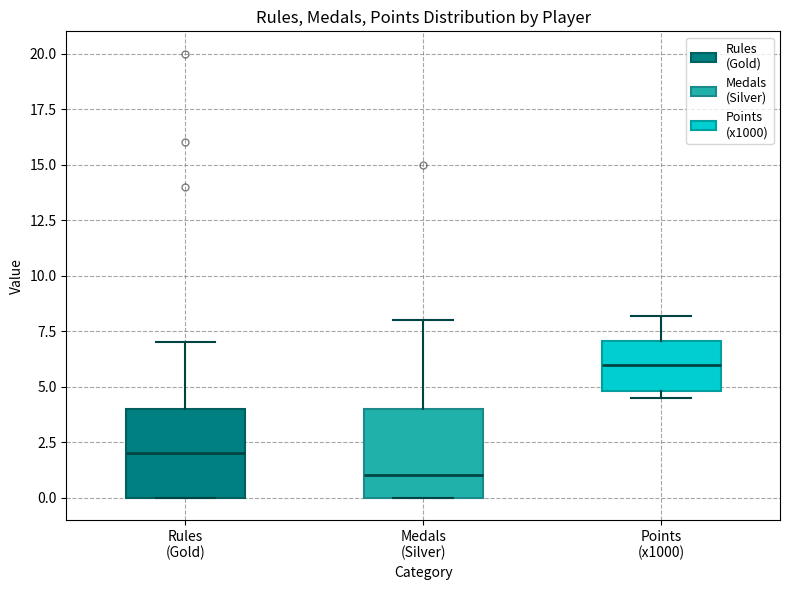

Reading left to right, read every box against the y-axis: the position of its median line, the range the box covers, and the ends of its whiskers. The values are not printed on the chart, so give them approximately, as read against the axis.

Rules (Gold): median 2.0, box 0.0 to 4.0, whiskers 0.0 to 7.0
Medals (Silver): median 1.0, box 0.0 to 4.0, whiskers 0.0 to 8.0
Points (x1000): median 6.0, box 5.0 to 7.0, whiskers 4.5 to 8.0